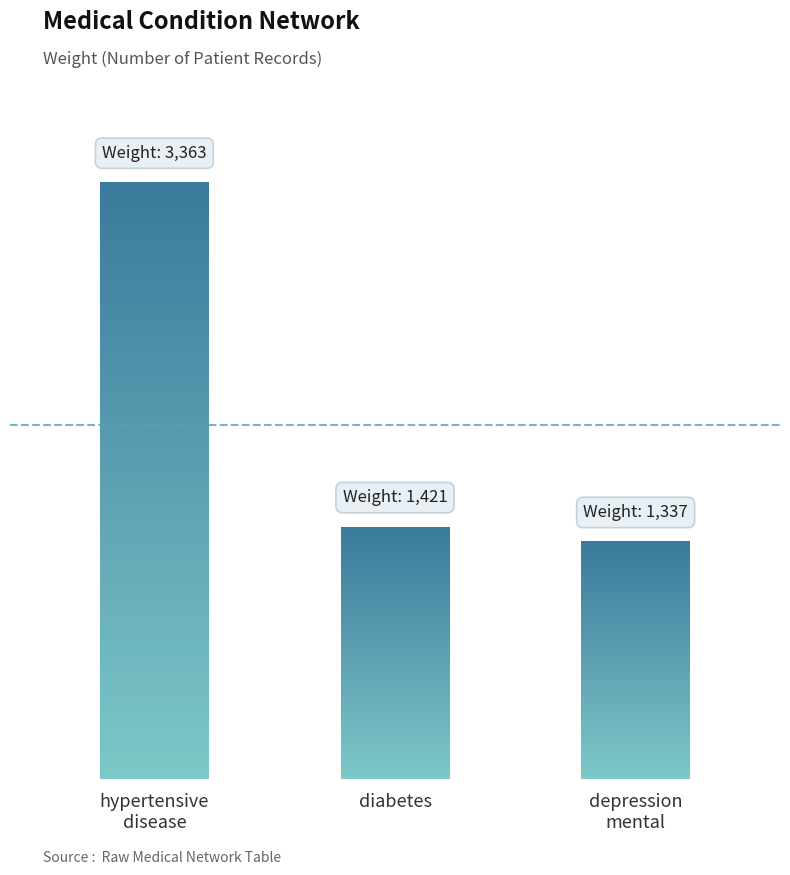

The chart shows a value of 851 at diabetes. True or false?

False